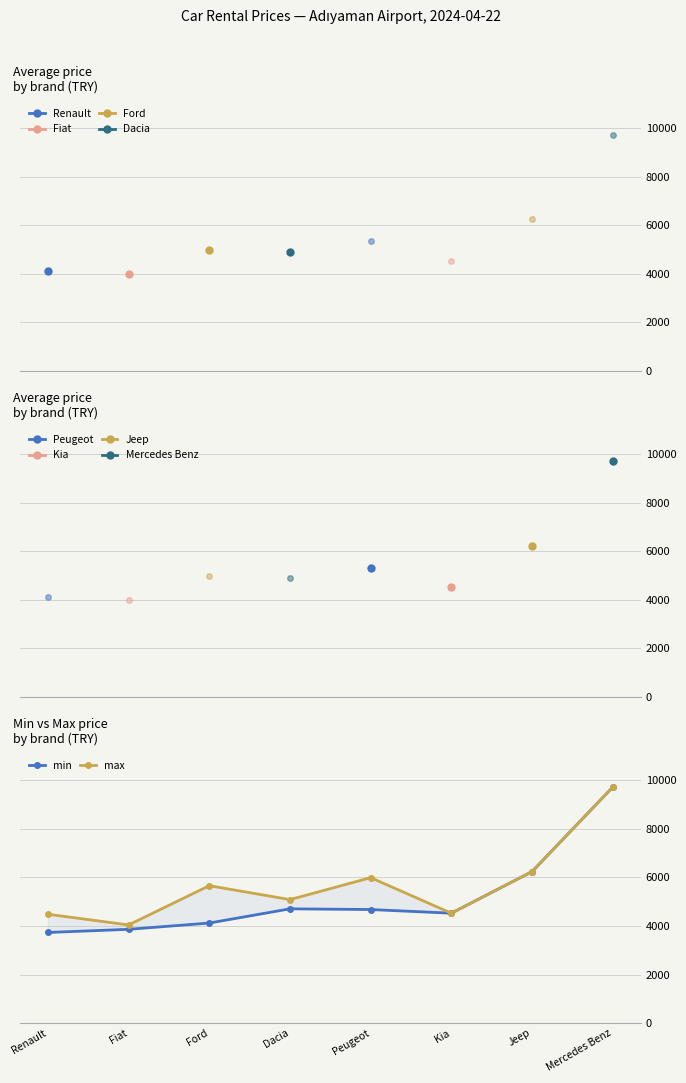

True or false: max has a value of 6667.8 at Kia.

False